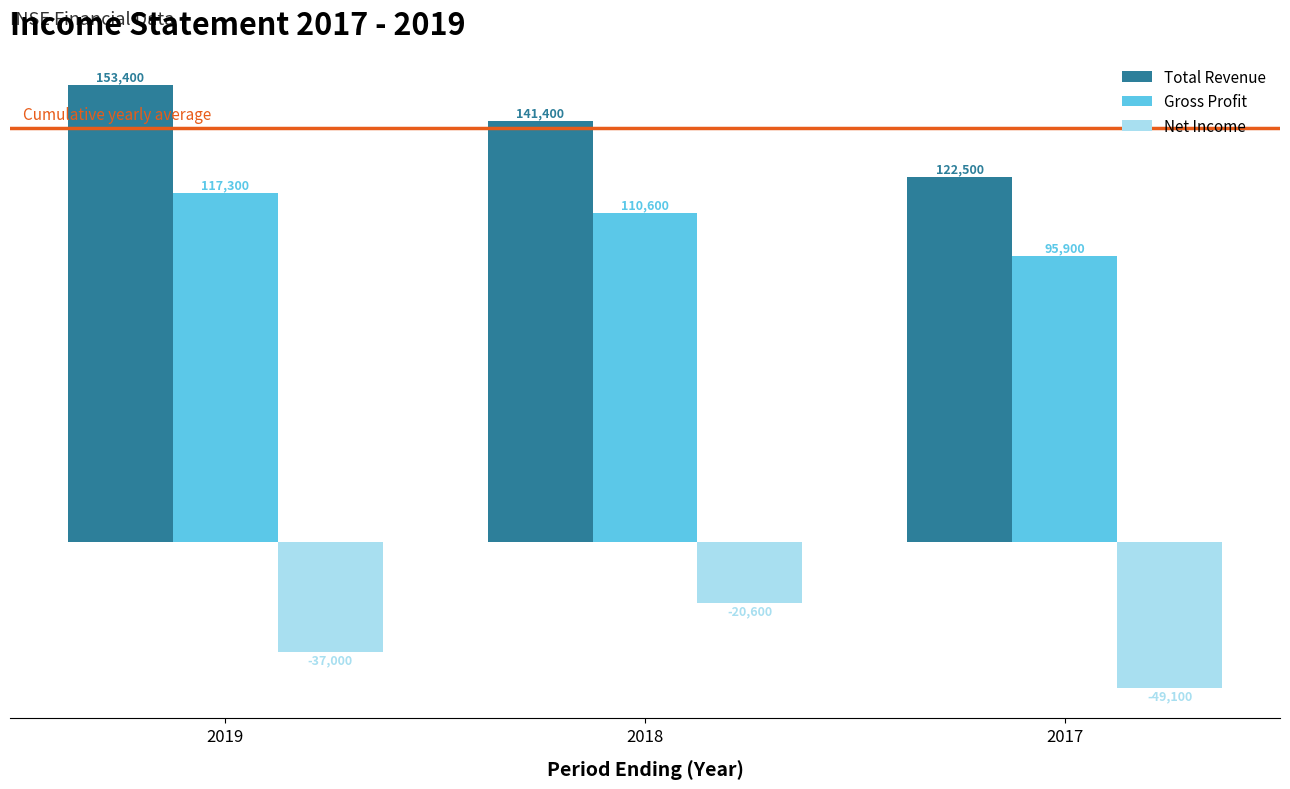

Which category has the highest value in the Gross Profit series?

2019